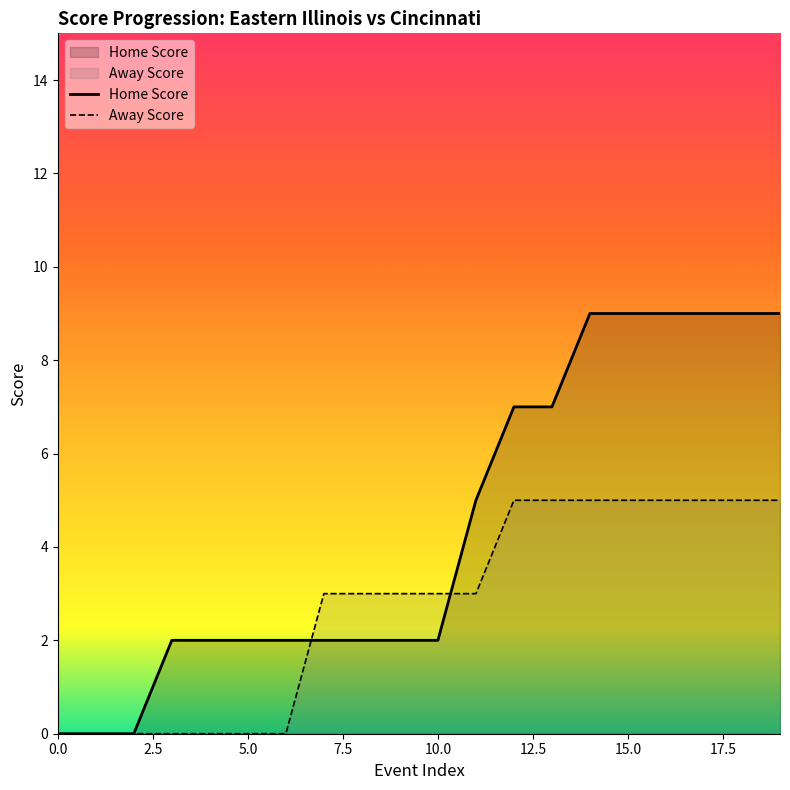

Reading left to right, what are all the values shown in this chart?

Home Score: 0	0	0	2	2	2	2	2	2	2	2	5	7	7	9	9	9	9	9	9
Away Score: 0	0	0	0	0	0	0	3	3	3	3	3	5	5	5	5	5	5	5	5